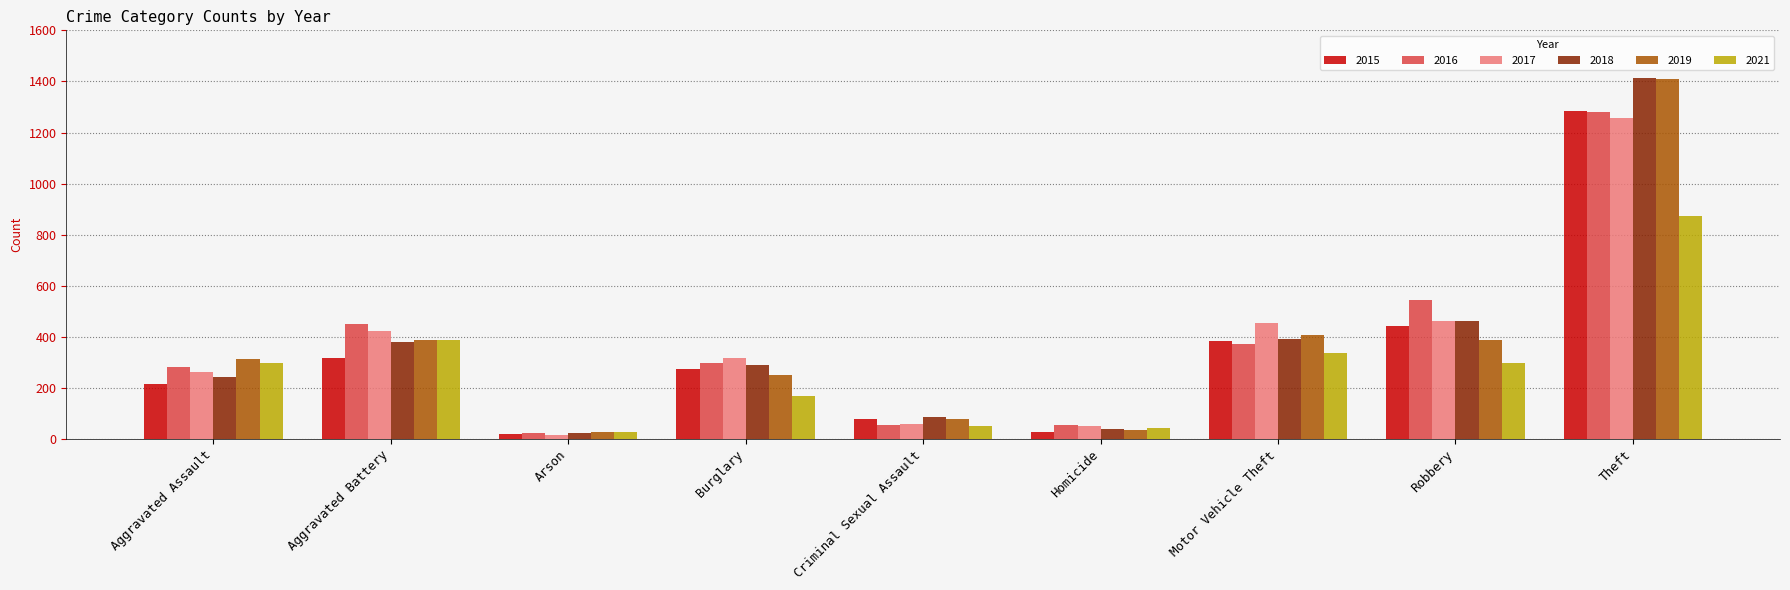

What is the total value across all series at Arson?

140